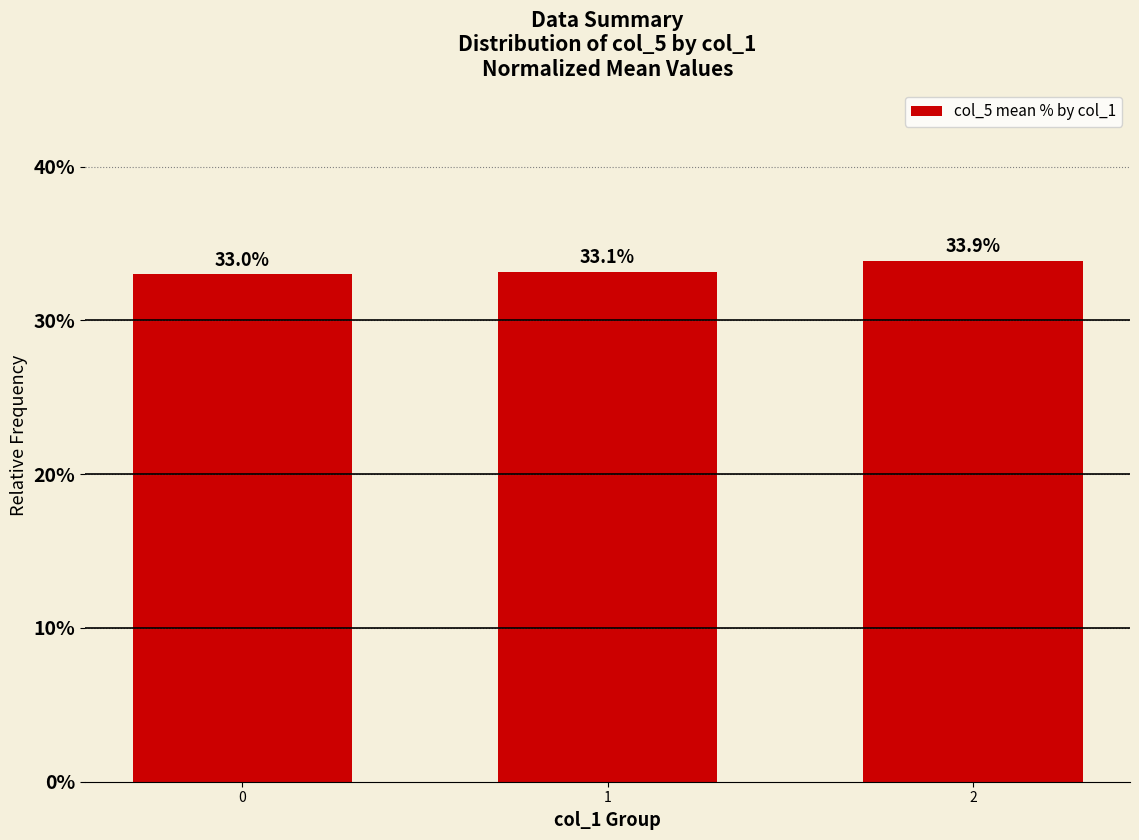

True or false: the data shows 33.1 at 1.

True